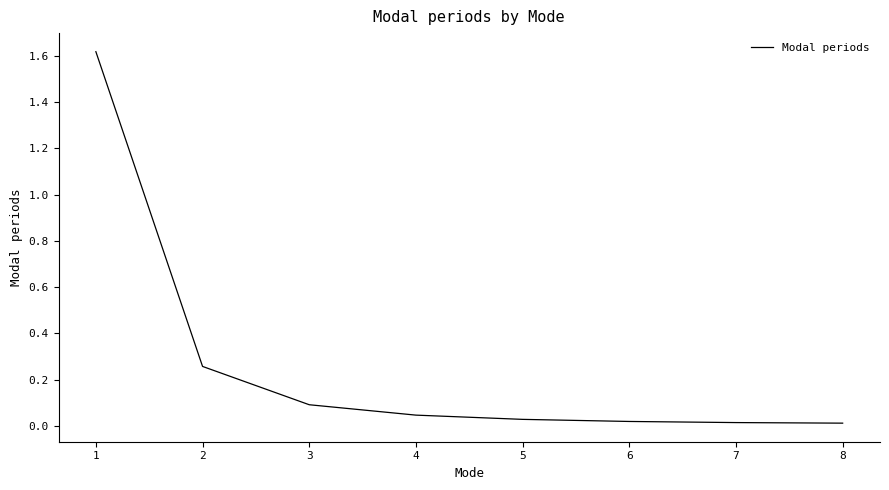

Is it true that the value at 3 is 0.1?

True